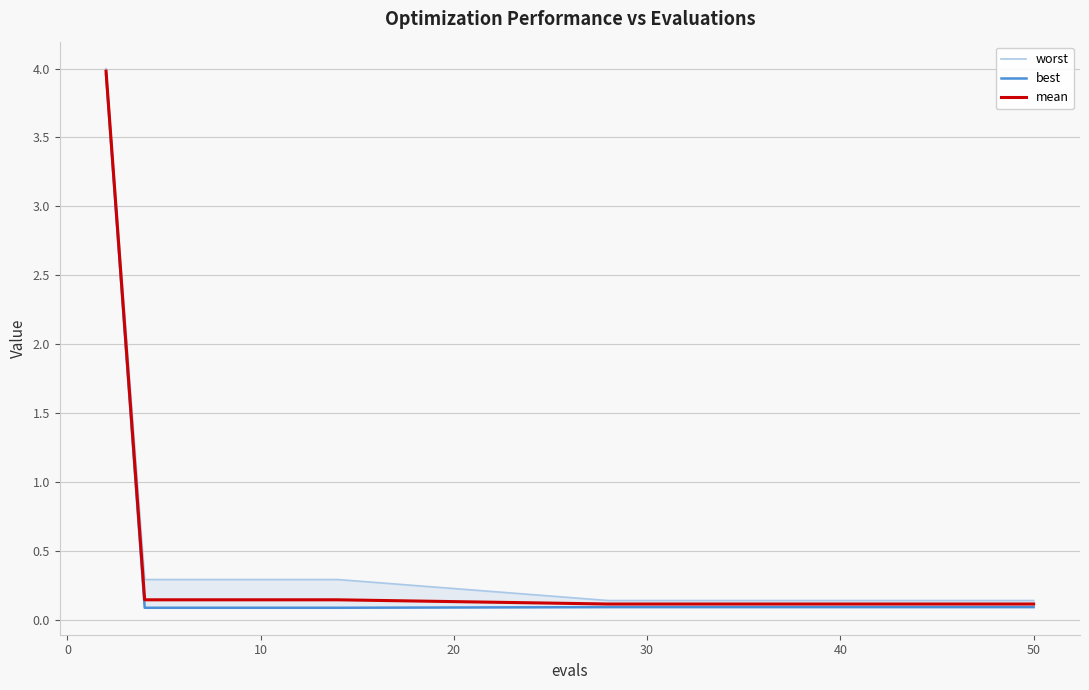

Is this an area chart (filled region under the line)?

No